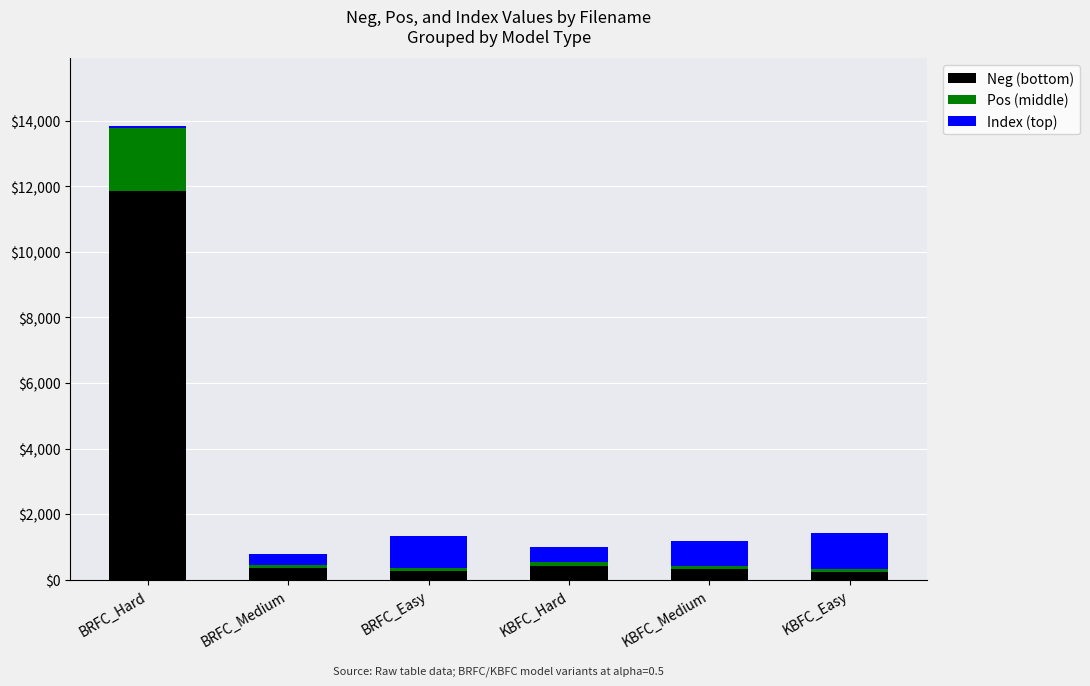

At which category is the sum across all series the highest?

BRFC_Hard